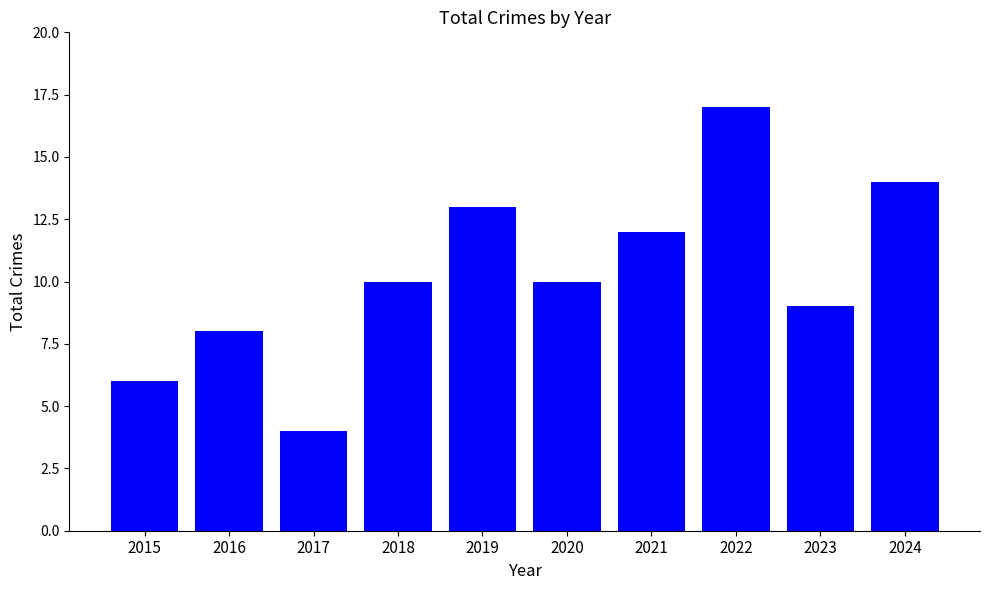

What is the ratio of the value at 2024 to the value at 2017?

3.5